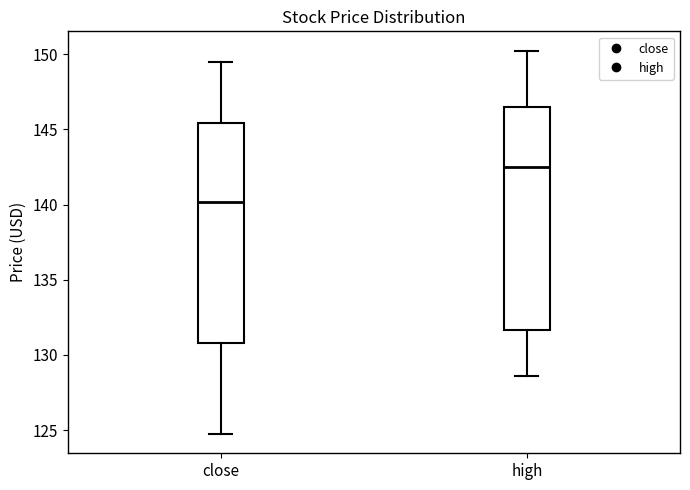

Reading left to right, transcribe this box plot: for each box, give where its median line is, the range the box spans, and where its two whiskers end, as read against the y-axis. The values are not printed on the chart, so give them approximately, as read against the axis.

close: median 140.0, box 131.0 to 145.5, whiskers 124.5 to 149.5
high: median 142.5, box 131.5 to 146.5, whiskers 128.5 to 150.0